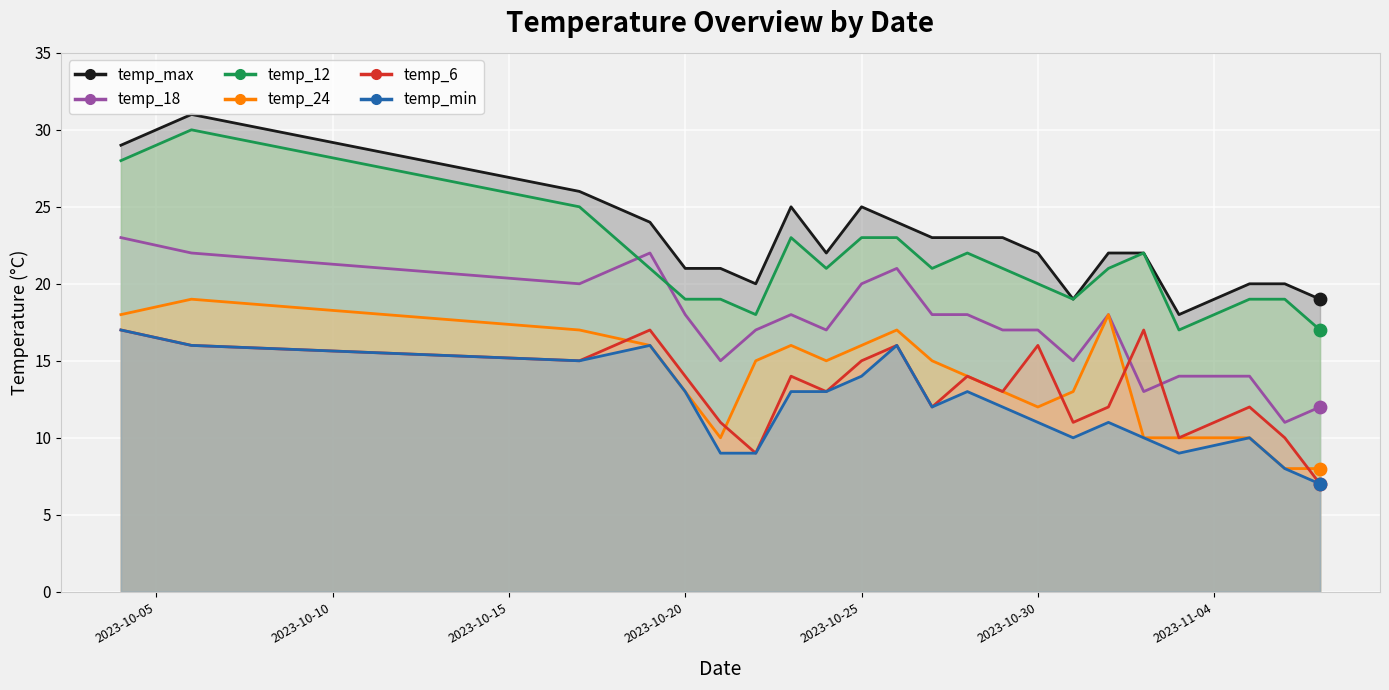

What are all the series names shown in the legend?

temp_max, temp_18, temp_12, temp_24, temp_6, temp_min